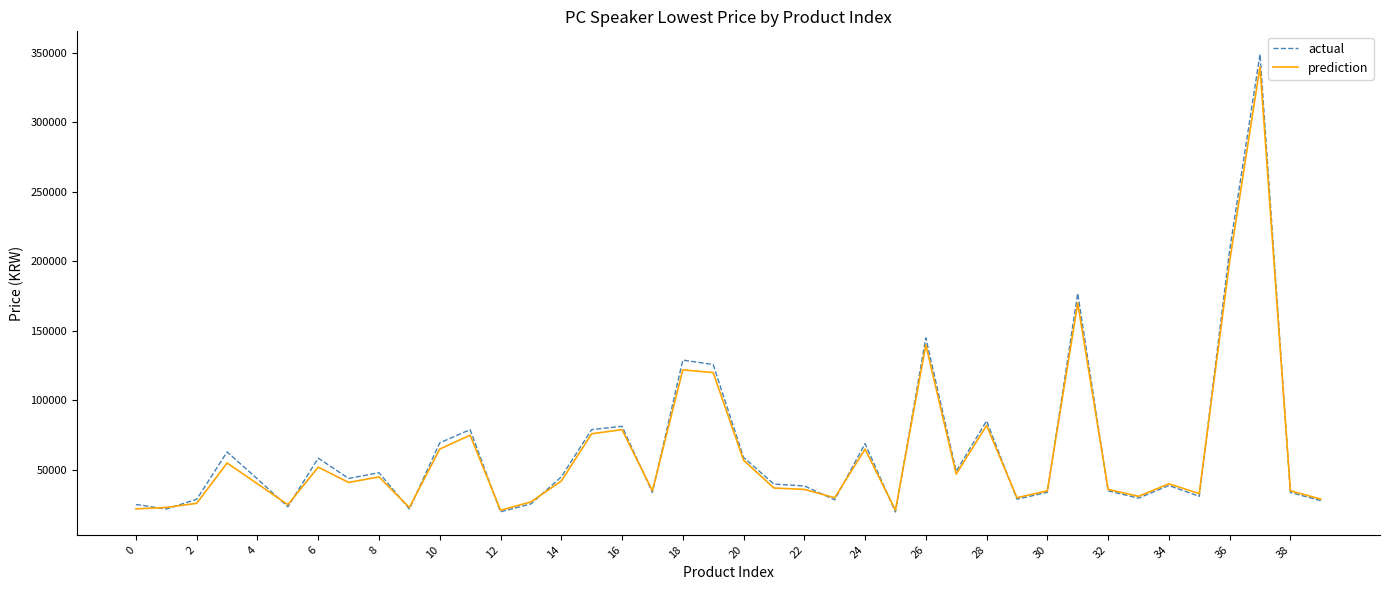

How many lines are shown in the chart?

2